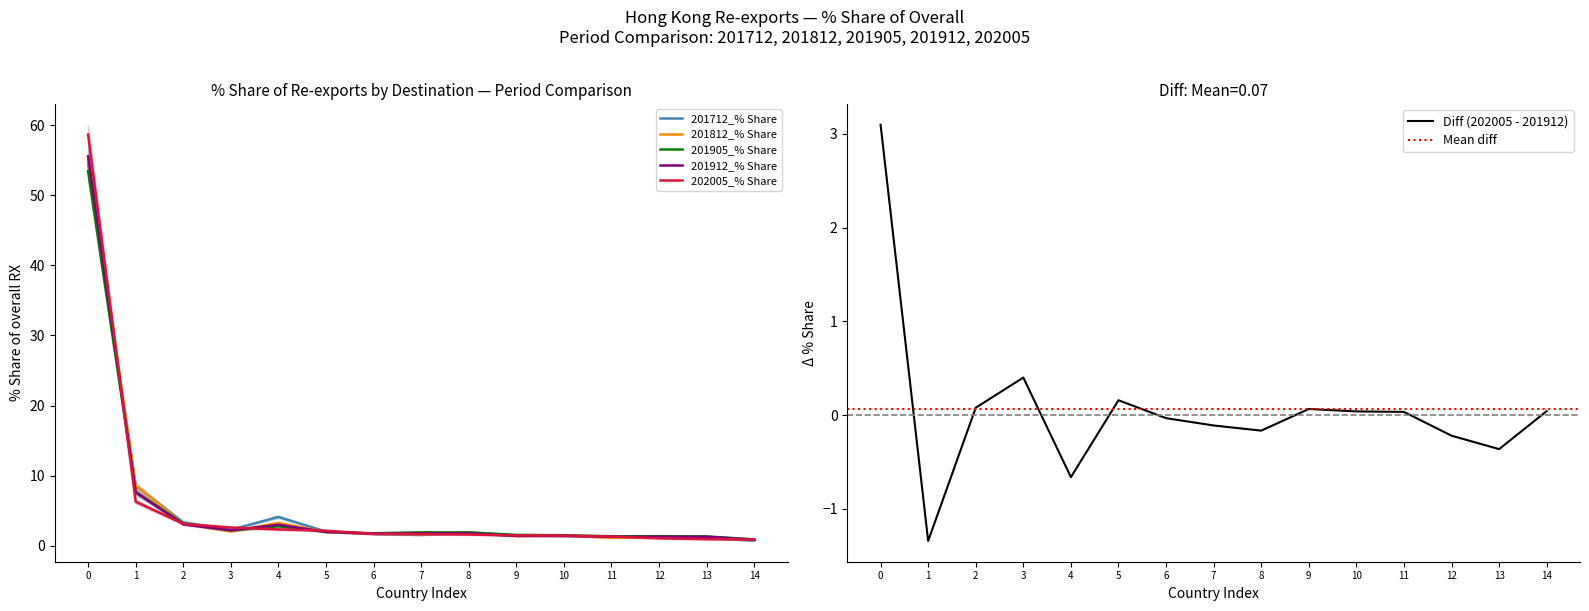

Is it true that 202005_% Share equals 2.3 at 4?

True